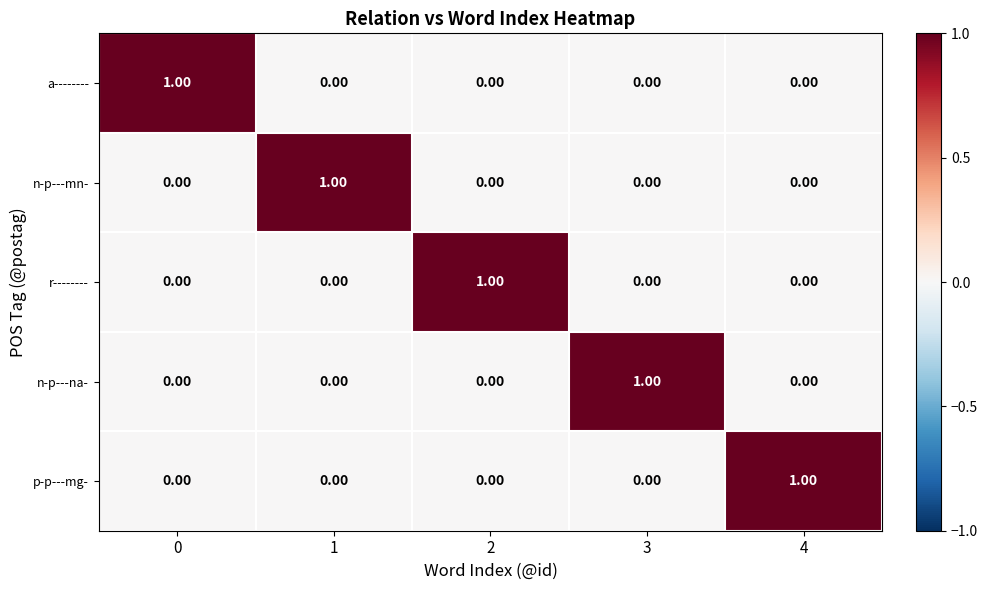

At how many categories does at least one series exceed 0?

5